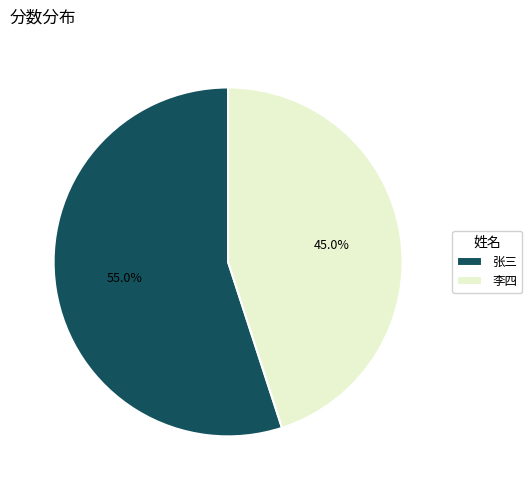

Count the number of slices in the pie.

2